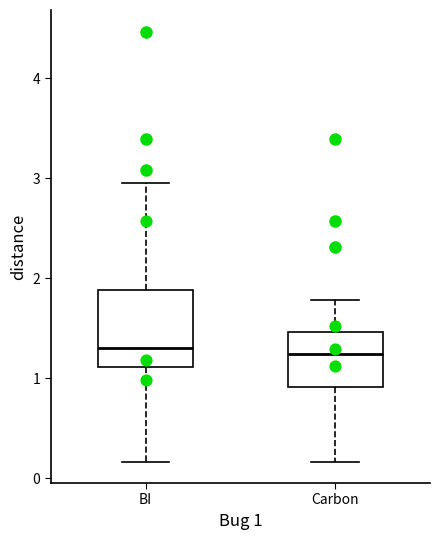

Reading left to right, read every box against the y-axis: the position of its median line, the range the box covers, and the ends of its whiskers. The values are not printed on the chart, so give them approximately, as read against the axis.

BI: median 1.3, box 1.1 to 1.9, whiskers 0.2 to 2.9
Carbon: median 1.2, box 0.9 to 1.5, whiskers 0.2 to 1.8